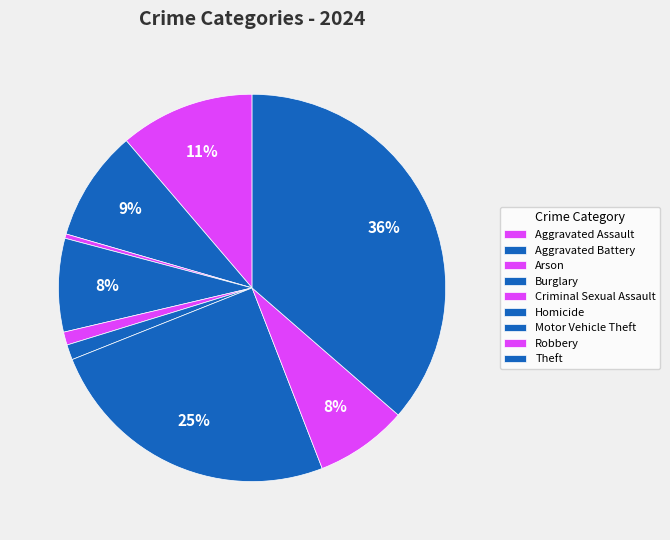

Does Arson represent more than half of the total?

No